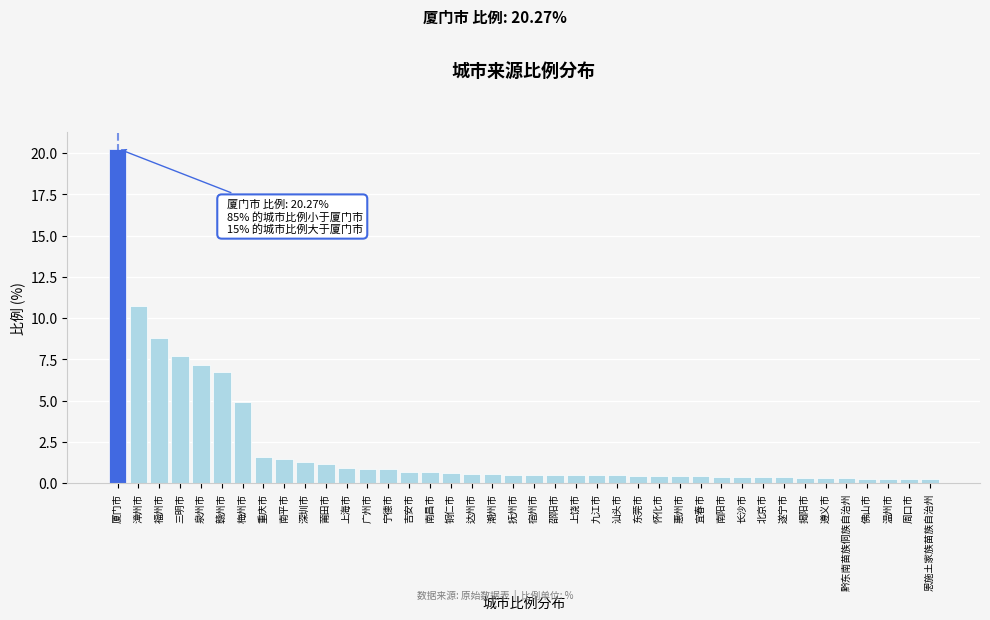

What is the ratio of the value at 邵阳市 to the value at 重庆市?

0.3